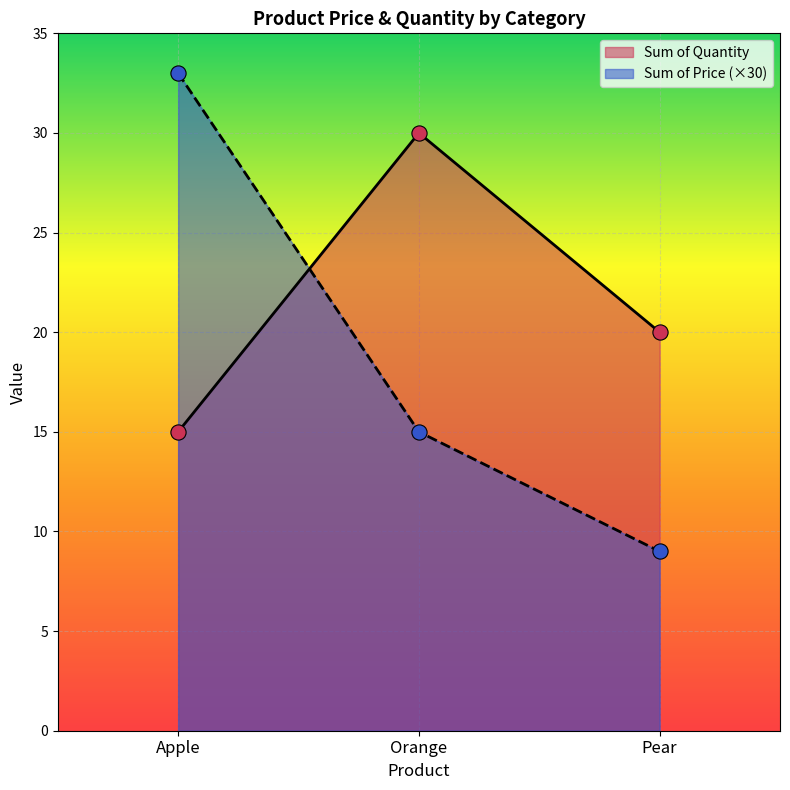

Which series has the largest total across all categories?

Sum of Quantity